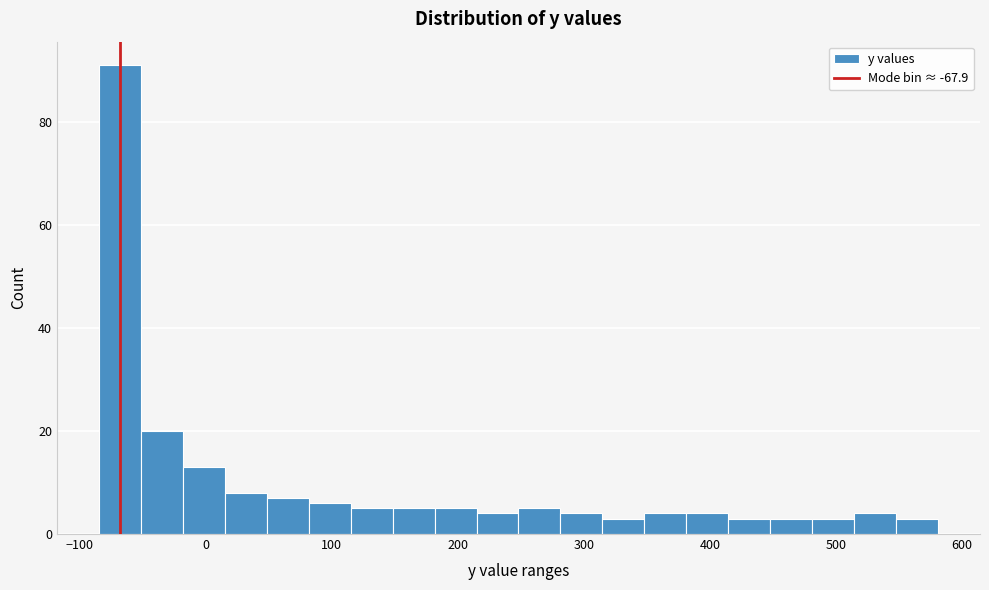

Around what value on the x-axis is the tallest bar? Give the approximate position of its centre, as read against the axis.

-70